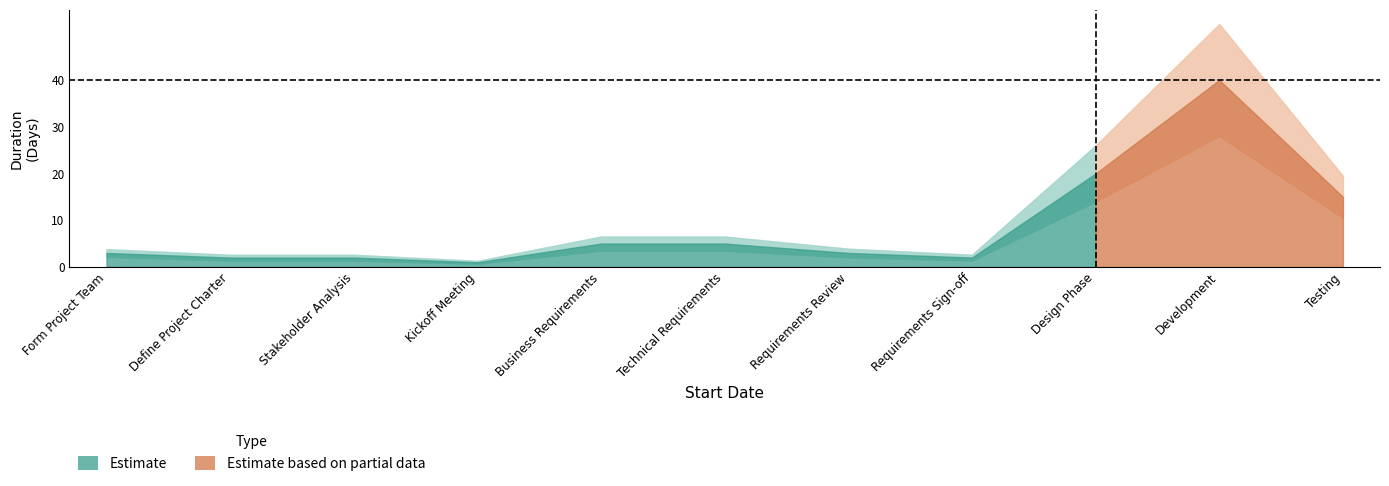

Where does the data first go above 3?

Business Requirements